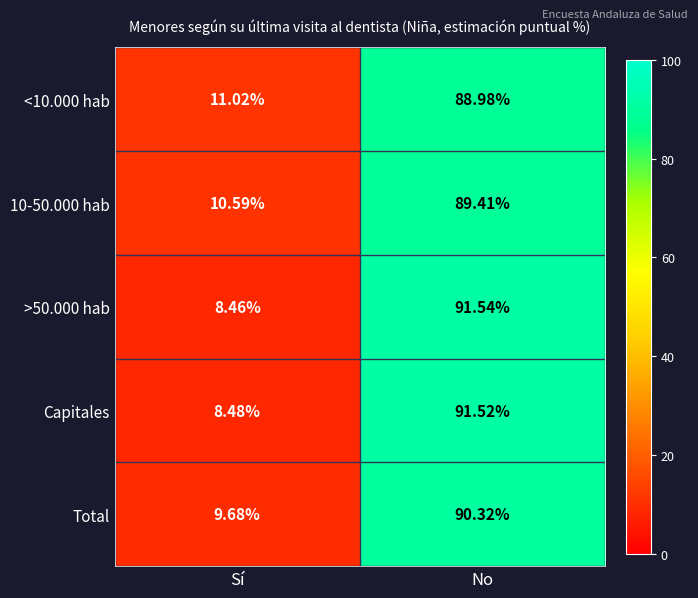

What is the spread (max minus min) of values at No?

2.6